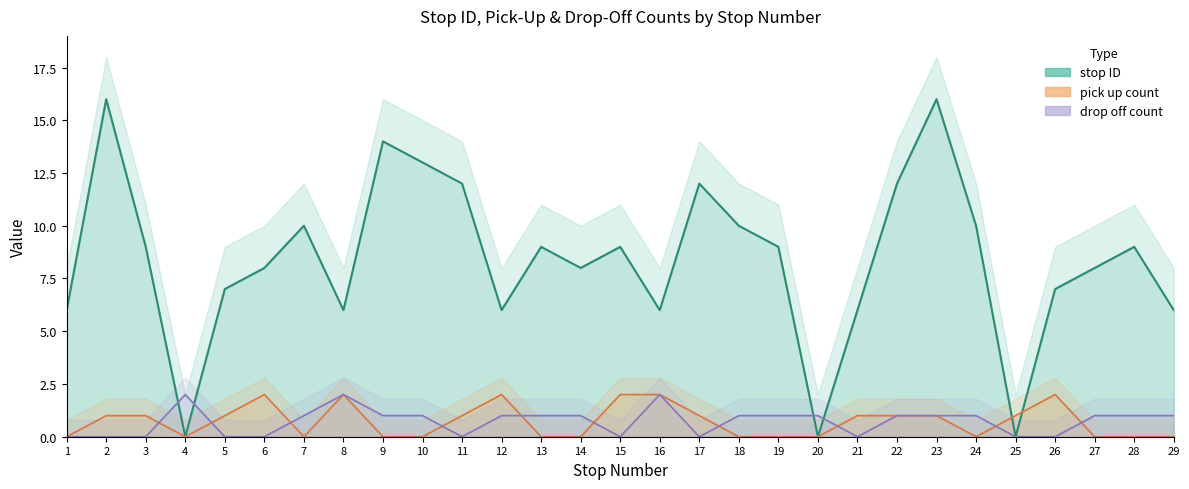

Count the number of data series in this chart.

3